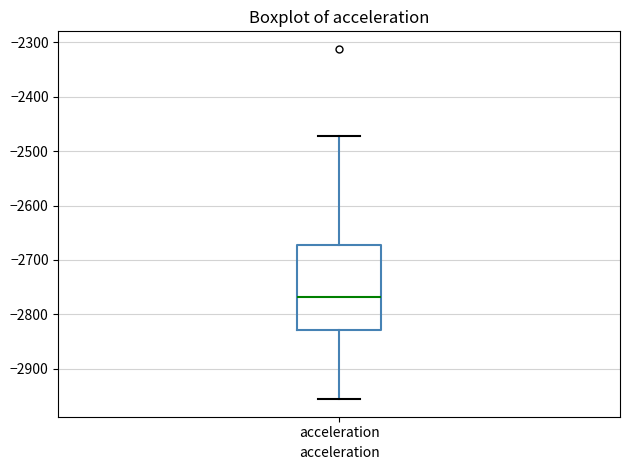

Where does the upper whisker of the box for acceleration end on the y-axis? The values are not printed on the chart, so give them approximately, as read against the axis.

-2470